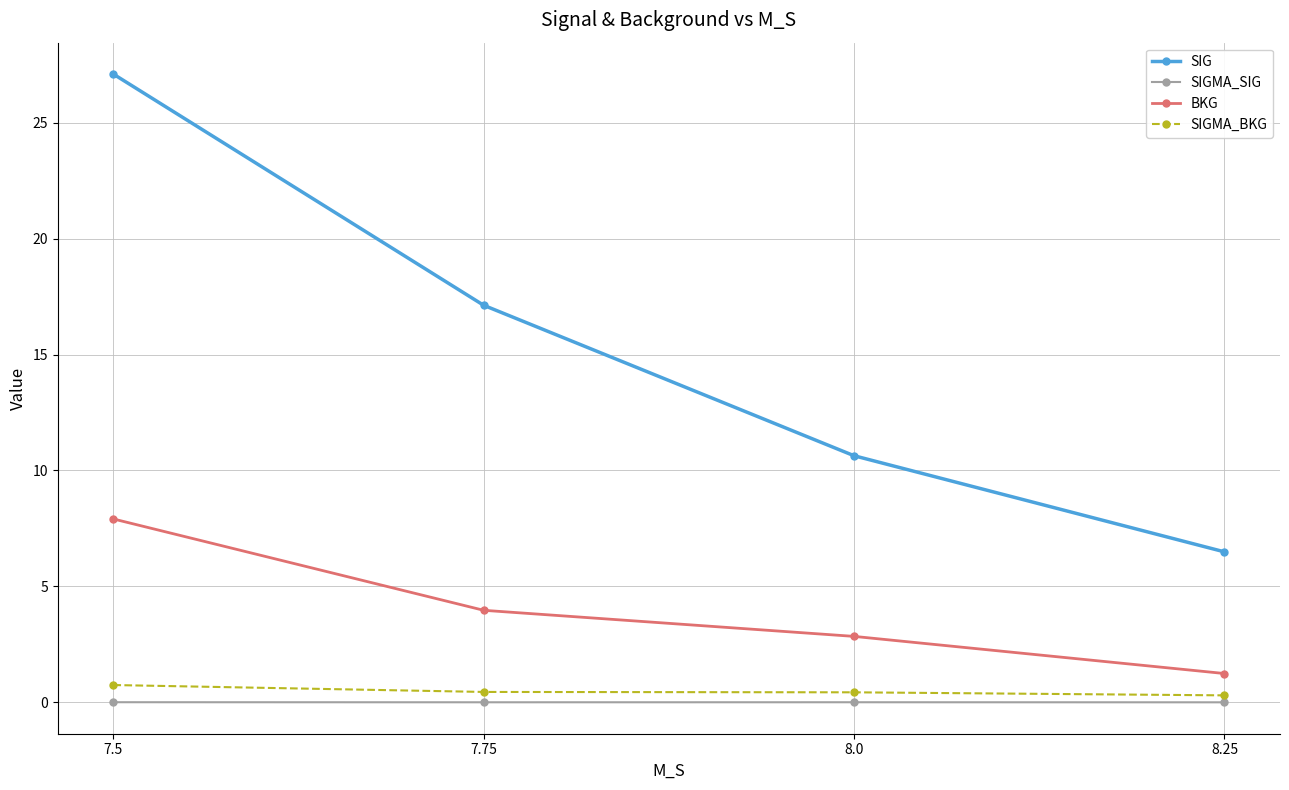

True or false: SIG and SIGMA_BKG intersect in this chart.

False